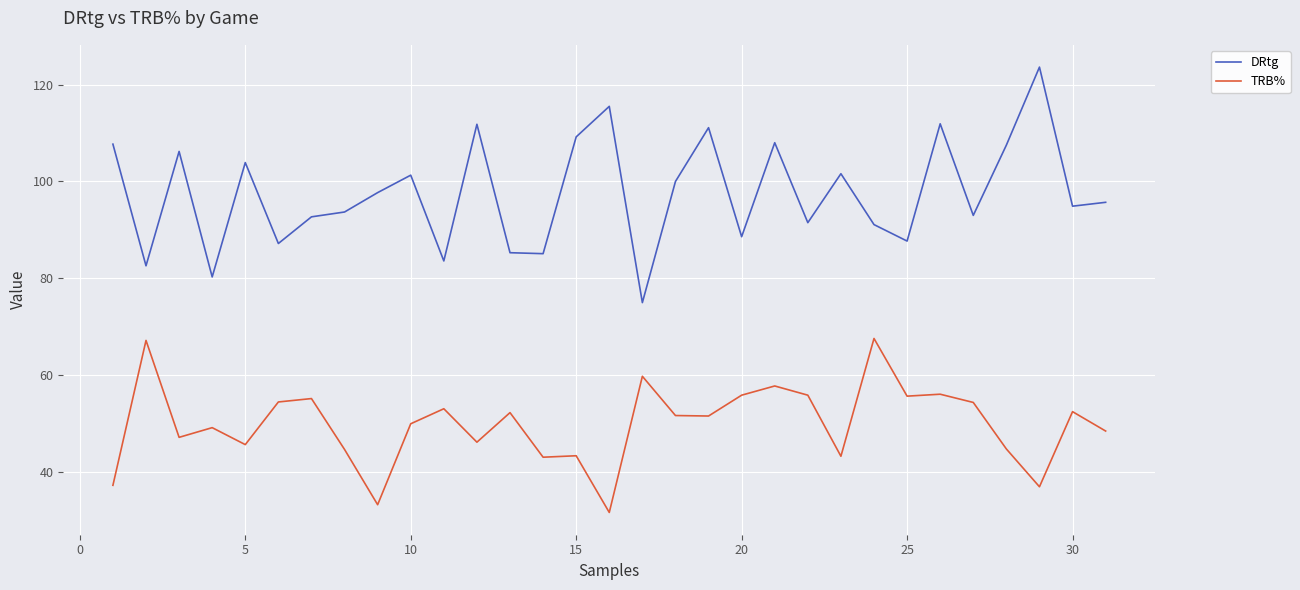

What is the highest value of the DRtg series?

123.6